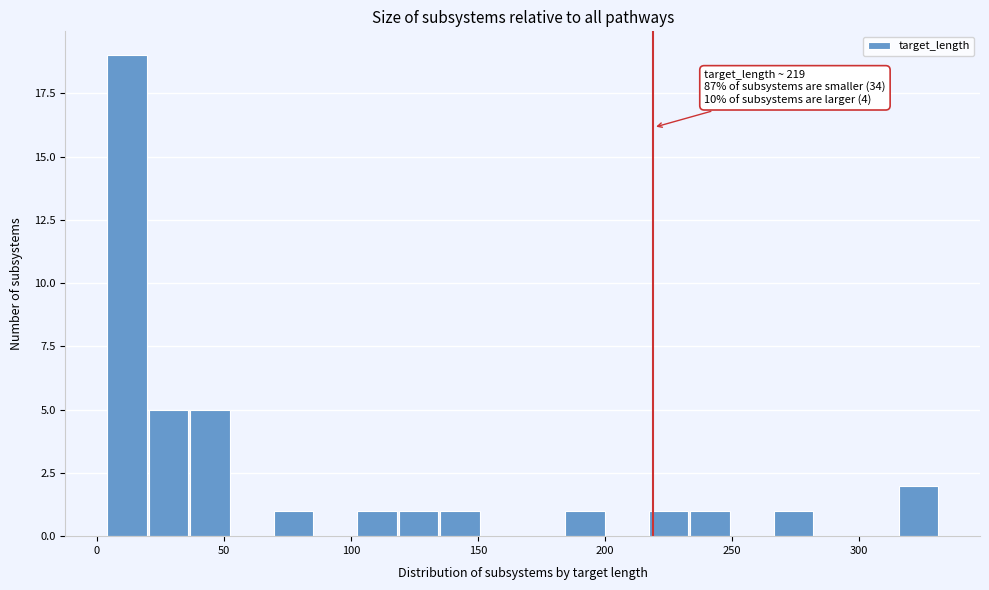

Around what value on the x-axis is the tallest bar? Give the approximate position of its centre, as read against the axis.

10